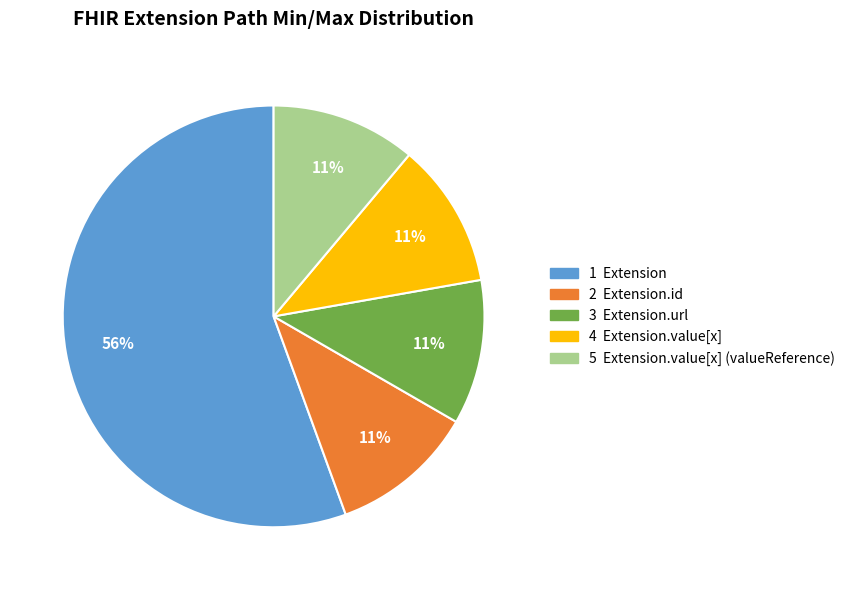

How many segments does this pie chart have?

5